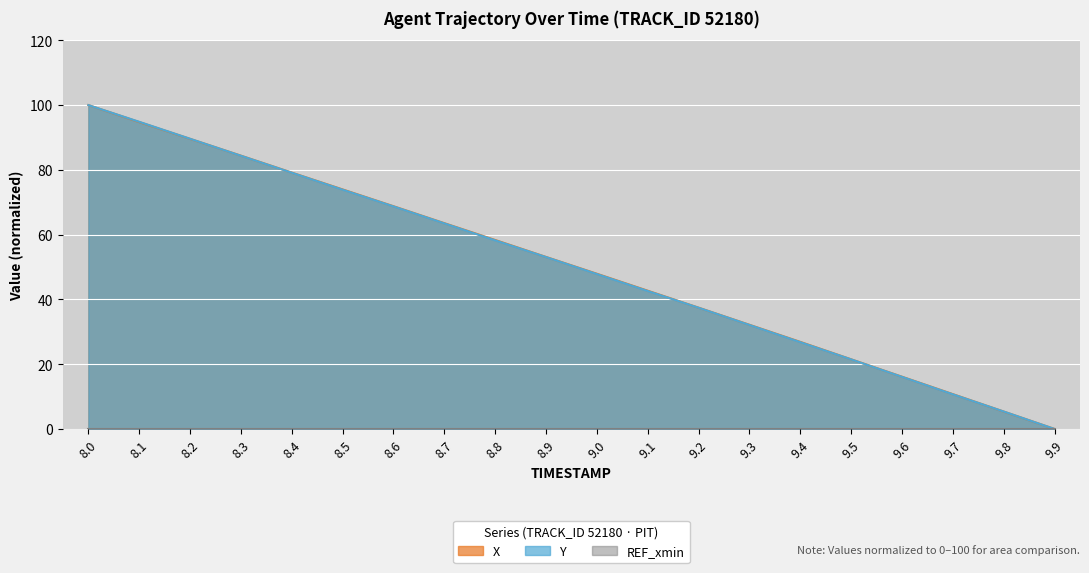

True or false: X has more than 2 interior local peaks.

False